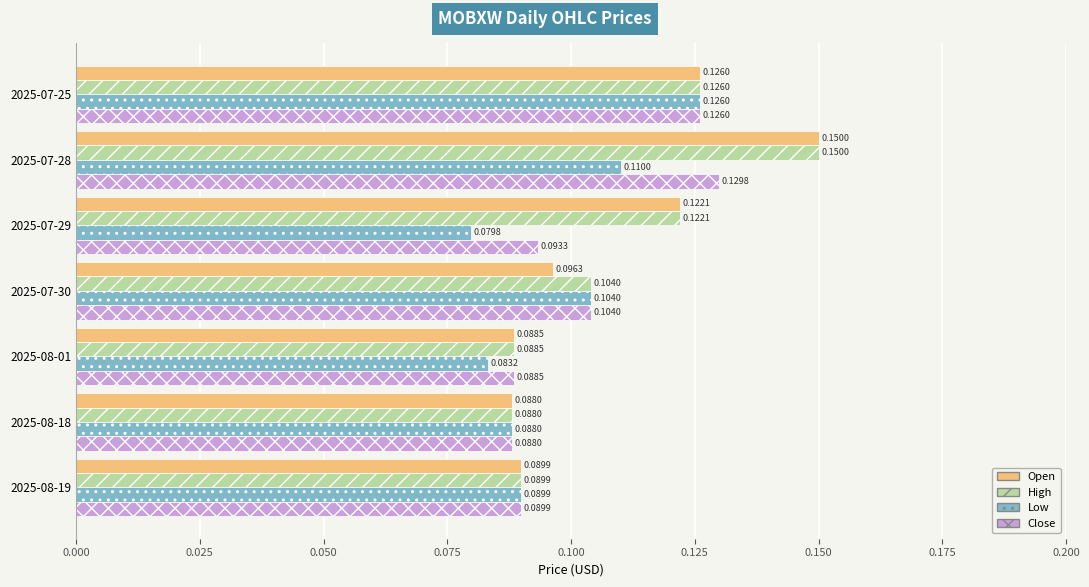

Which series has the largest total across all categories?

High